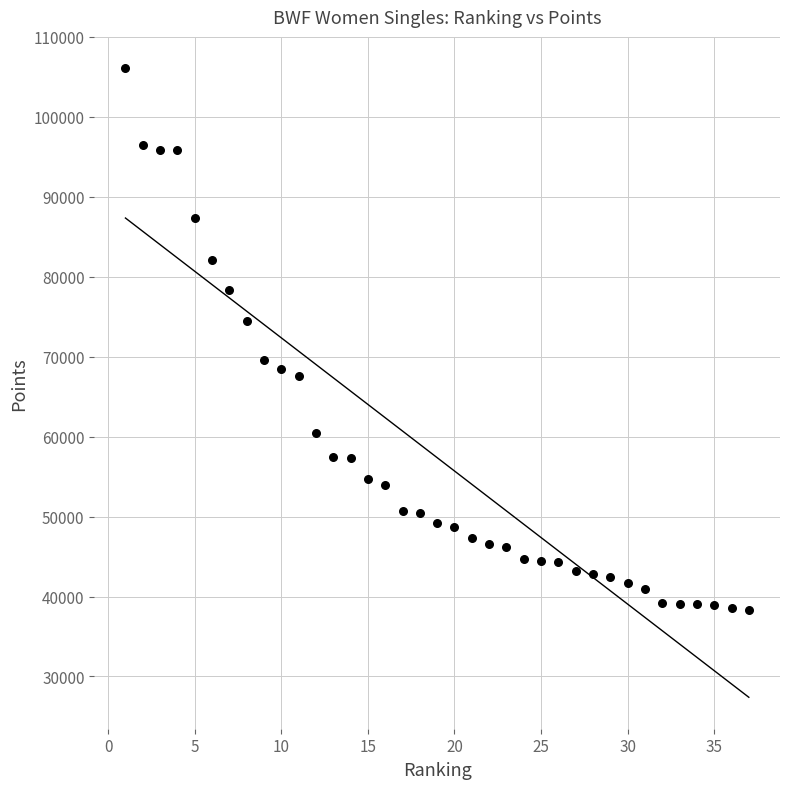

What is the range of X values (max minus min)?

36.0